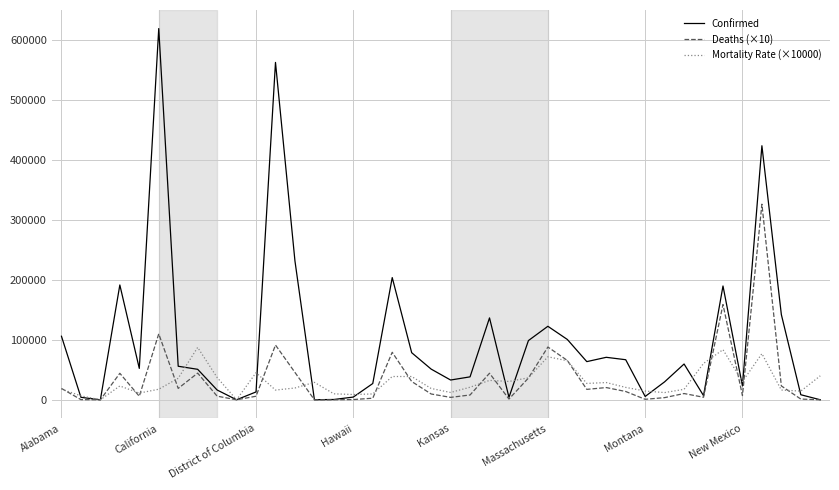

Which series has the largest total across all categories?

Confirmed